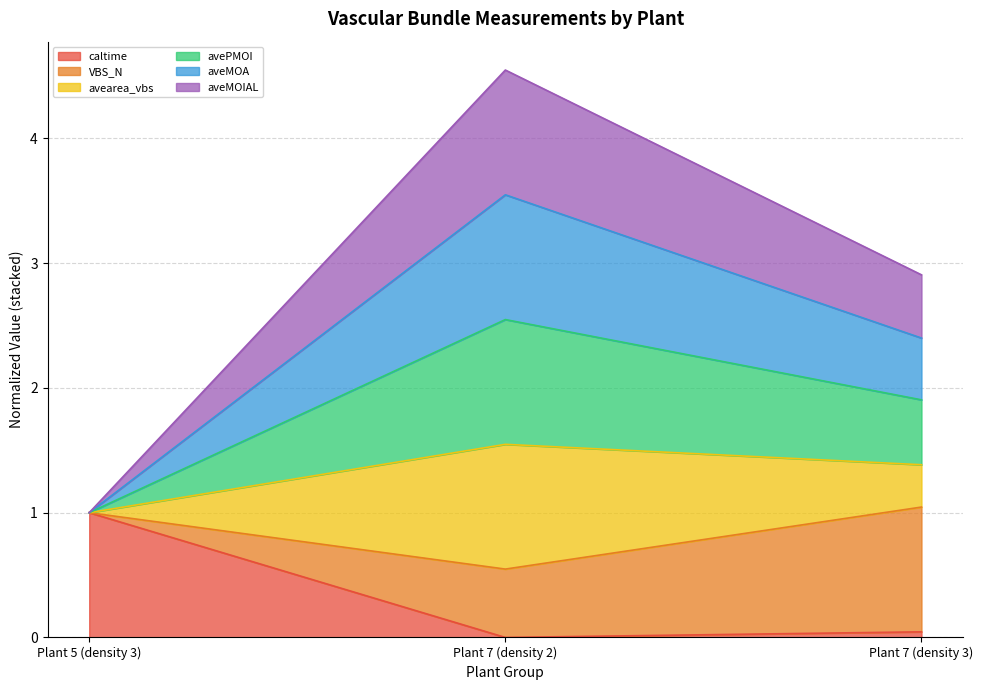

At which category is the sum across all series the highest?

Plant 7 (density 2)